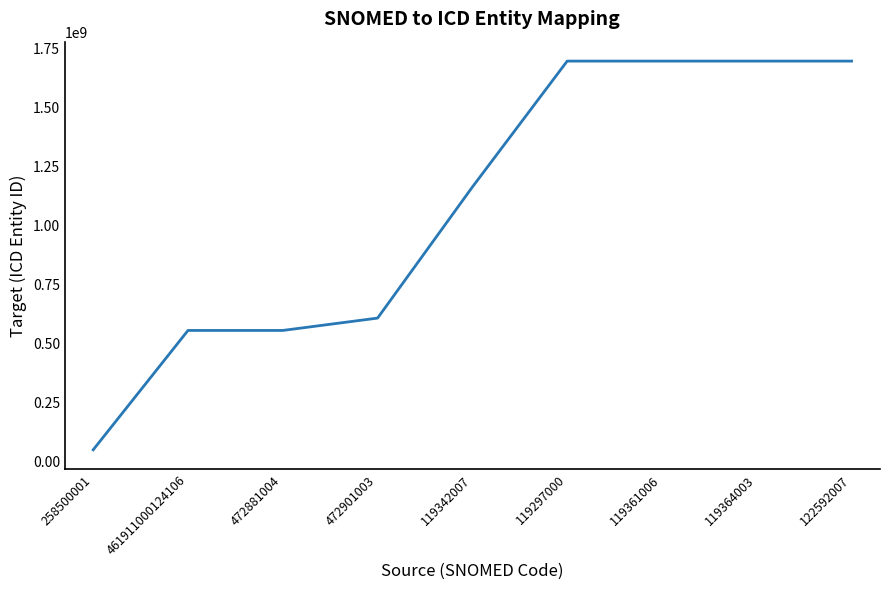

What position from the right is 472881004?

7